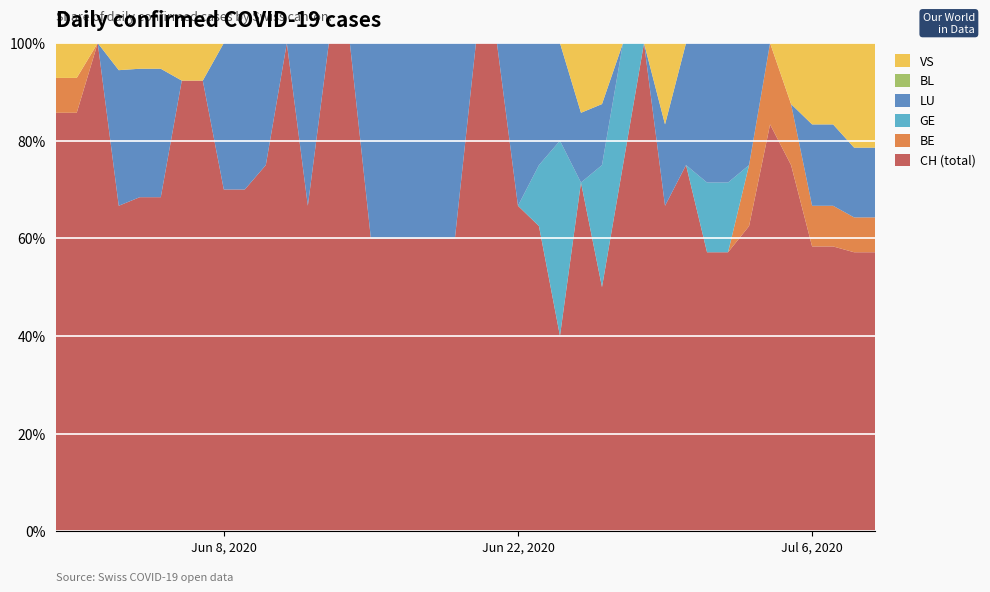

Reading right to left, what are all the values shown in this chart?

CH: 8	8	7	7	6	5	5	4	4	3	4	3	3	4	5	2	5	4	3	3	3	3	3	3	3	4	4	4	5	6	7	7	12	12	13	13	12	10	12	12
BE: 1	1	1	1	1	1	1	0	0	0	0	0	0	0	0	0	0	0	0	0	0	0	0	0	0	0	0	0	0	0	0	0	0	0	0	0	0	0	1	1
GE: 0	0	0	0	0	0	0	1	1	0	0	0	1	2	0	2	1	0	0	0	0	0	0	0	0	0	0	0	0	0	0	0	0	0	0	0	0	0	0	0
LU: 2	2	2	2	0	0	2	2	2	1	1	0	0	1	1	1	2	2	0	0	2	2	2	2	2	0	0	2	0	2	3	3	0	0	5	5	5	0	0	0
BL: 0	0	0	0	0	0	0	0	0	0	0	0	0	0	0	0	0	0	0	0	0	0	0	0	0	0	0	0	0	0	0	0	0	0	0	0	0	0	0	0
VS: 3	3	2	2	1	0	0	0	0	0	1	0	0	1	1	0	0	0	0	0	0	0	0	0	0	0	0	0	0	0	0	0	1	1	1	1	1	0	1	1